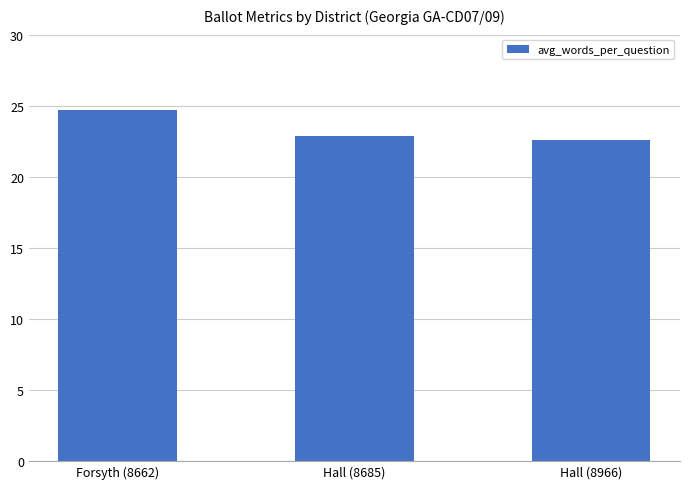

How many values are between 22 and 24?

2